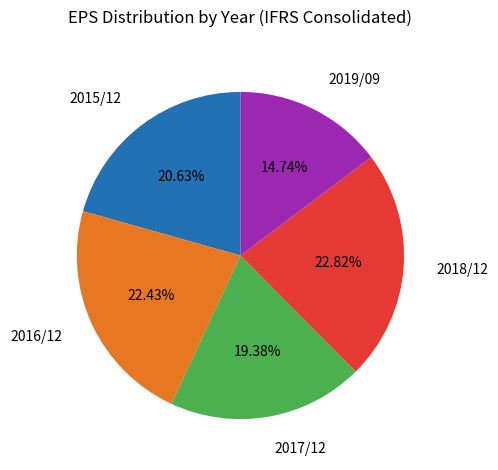

Is there a majority slice in this chart?

No